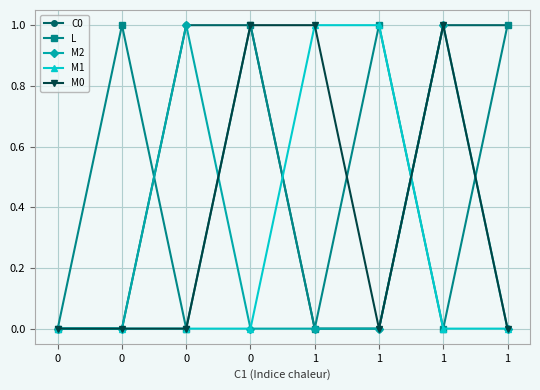

True or false: M0 and C0 intersect in this chart.

False